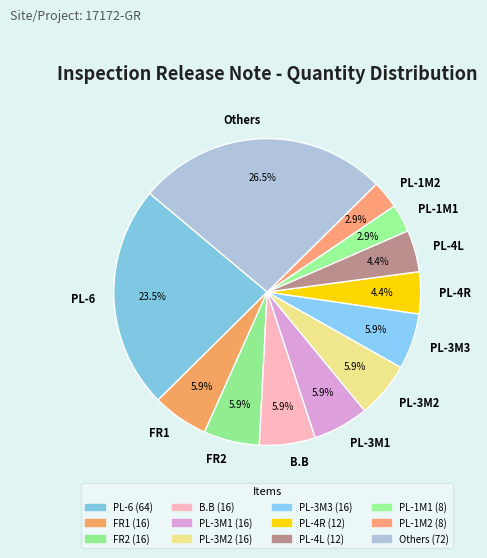

Which slice is the largest?

Others